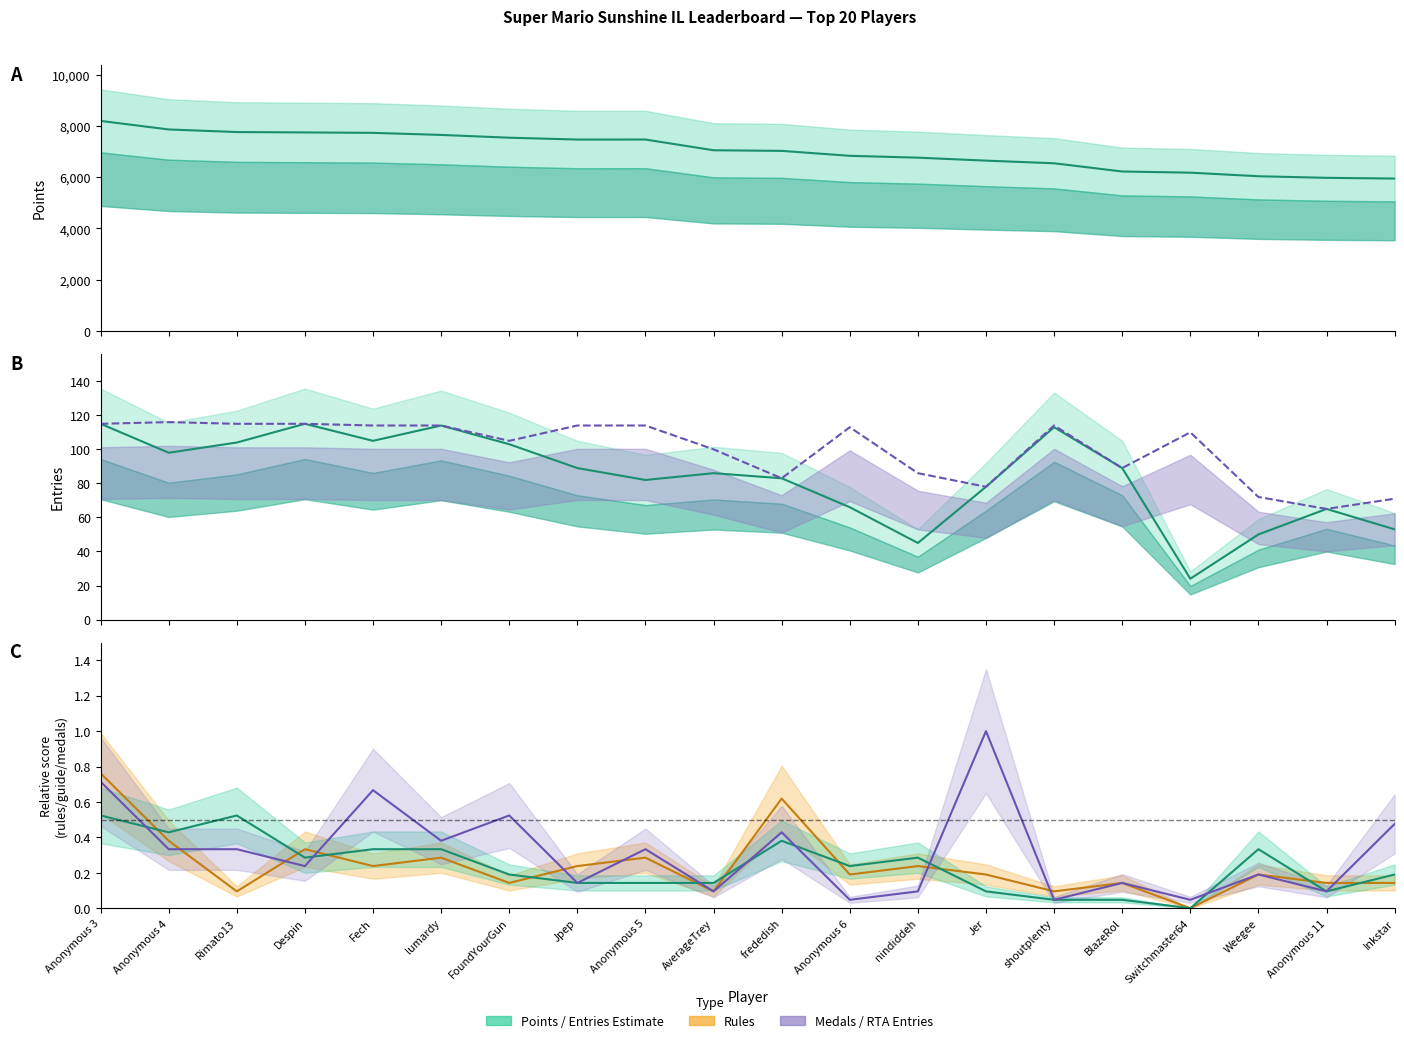

What is the label of the 16th point from the left?

BlazeRol